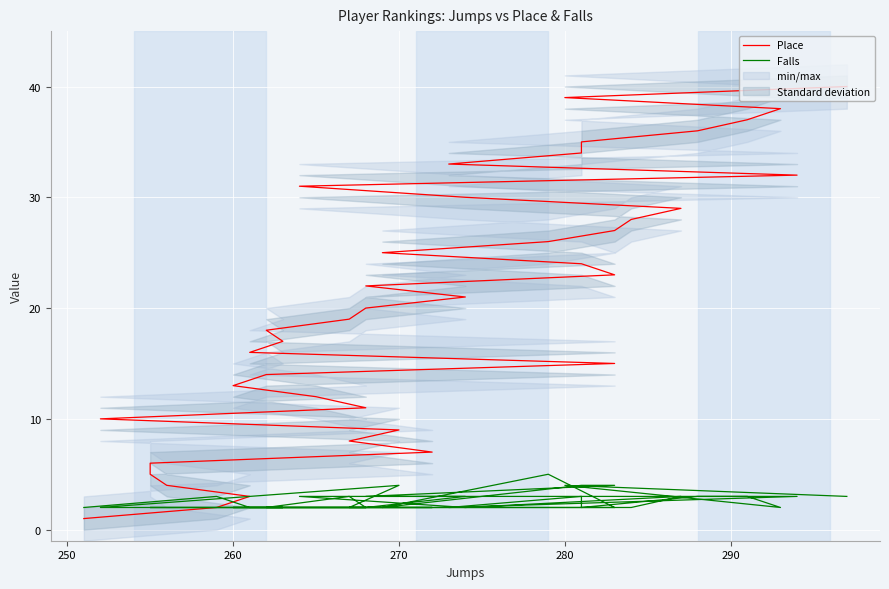

How many series are shown in this chart?

2